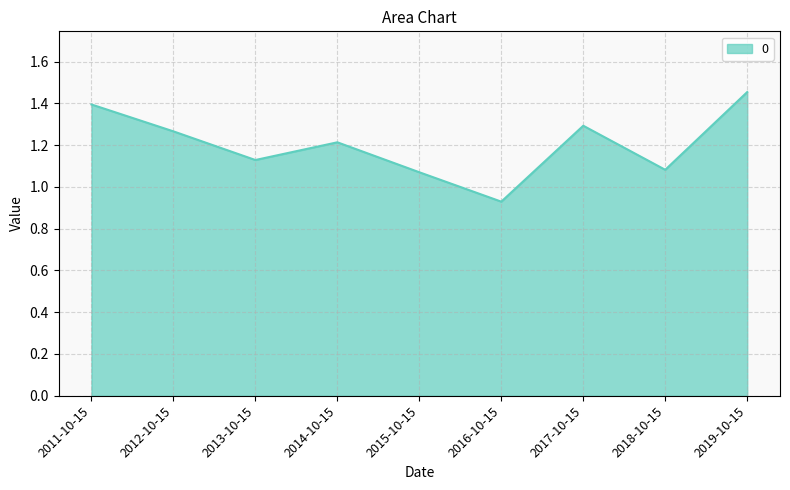

What position from the left is 2018-10-15?

8